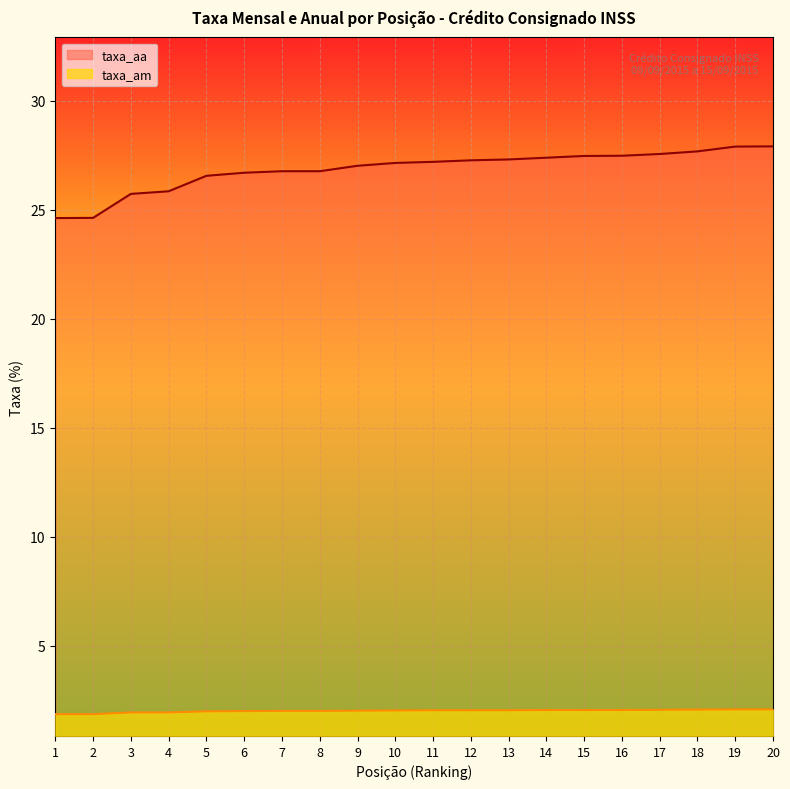

What is the maximum value for taxa_am?

2.1